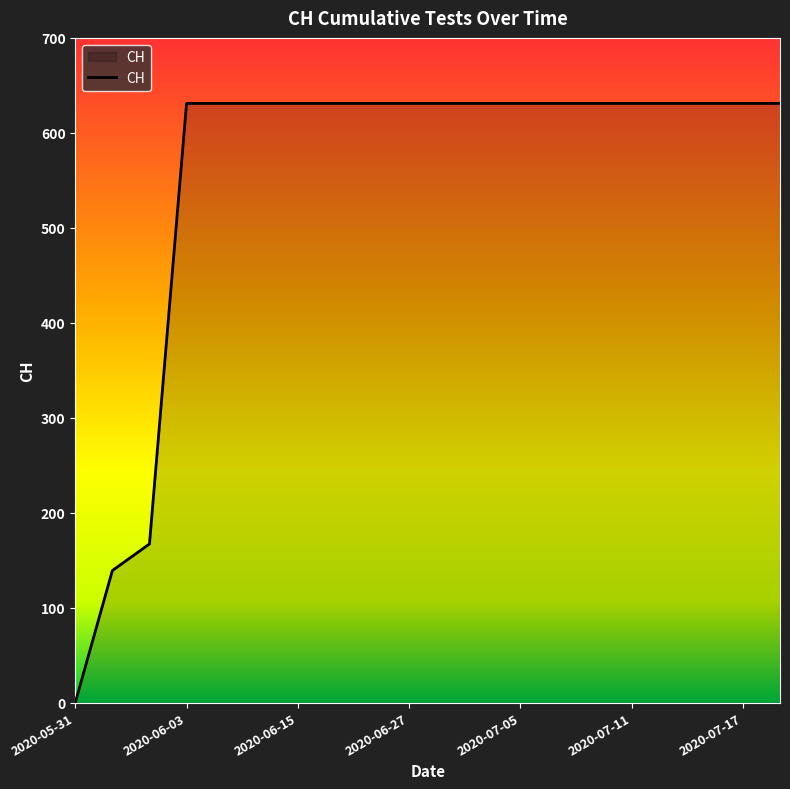

What is the greatest value displayed?

631